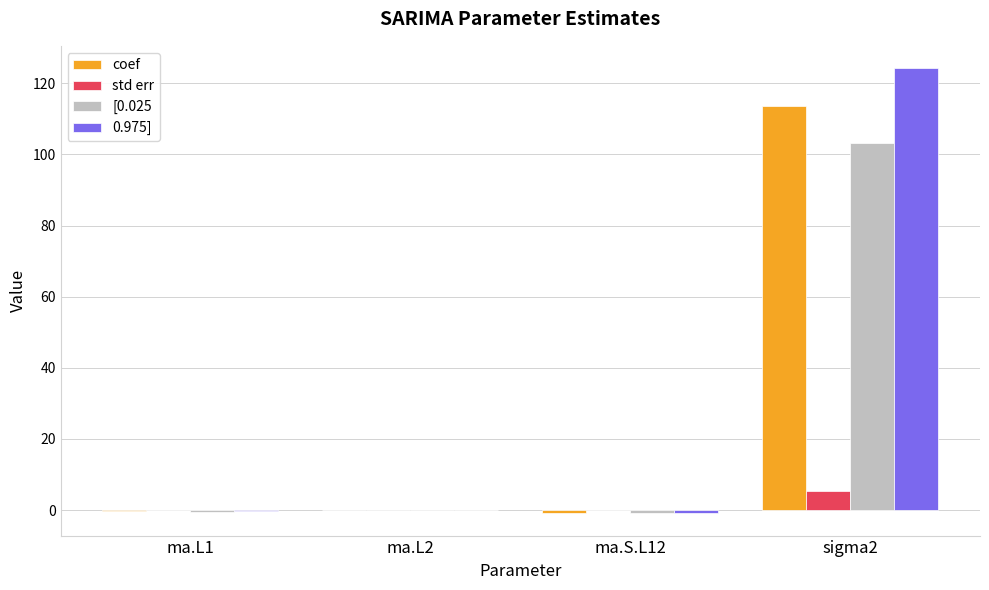

What is the sum of all [0.025 values?

101.8